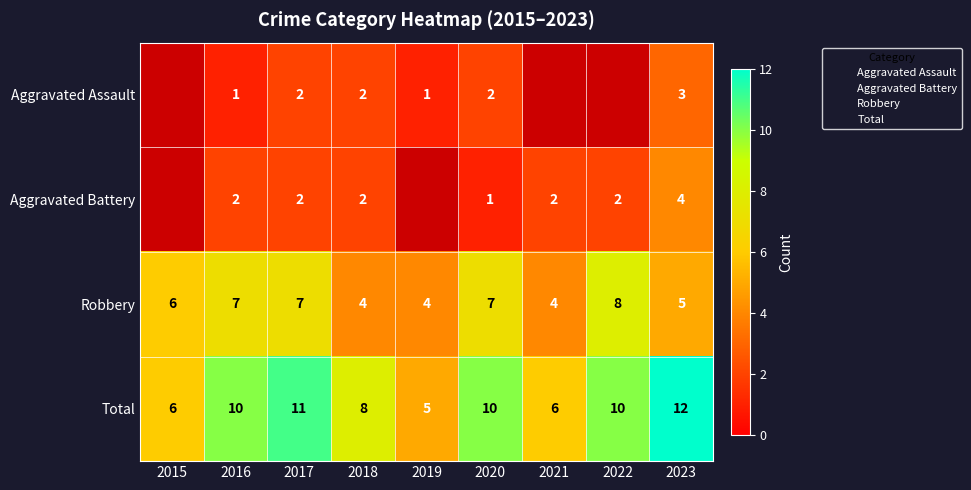

What is the sum of the Robbery values at 2016 and 2022?

15.0